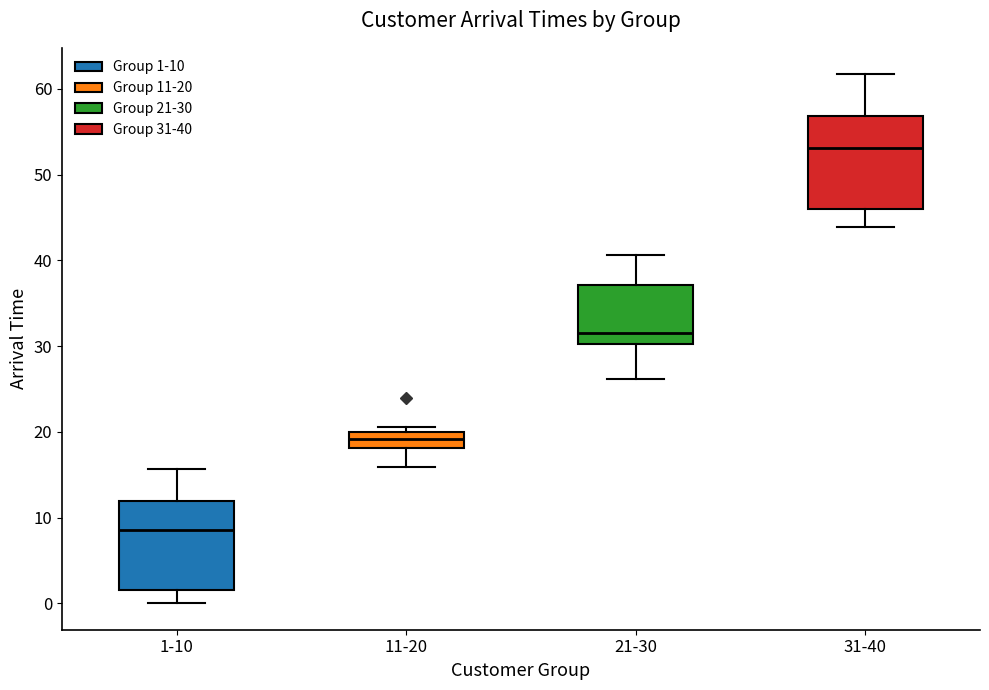

Reading left to right, read every box against the y-axis: the position of its median line, the range the box covers, and the ends of its whiskers. The values are not printed on the chart, so give them approximately, as read against the axis.

1-10: median 9, box 2 to 12, whiskers 0 to 16
11-20: median 19, box 18 to 20, whiskers 16 to 21
21-30: median 32, box 30 to 37, whiskers 26 to 41
31-40: median 53, box 46 to 57, whiskers 44 to 62